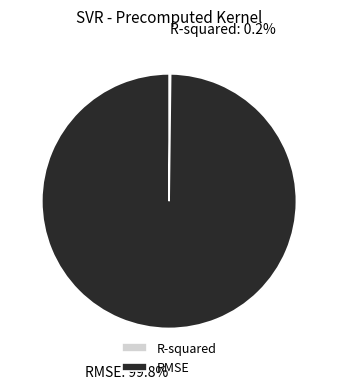

What is the largest slice in the pie chart?

RMSE